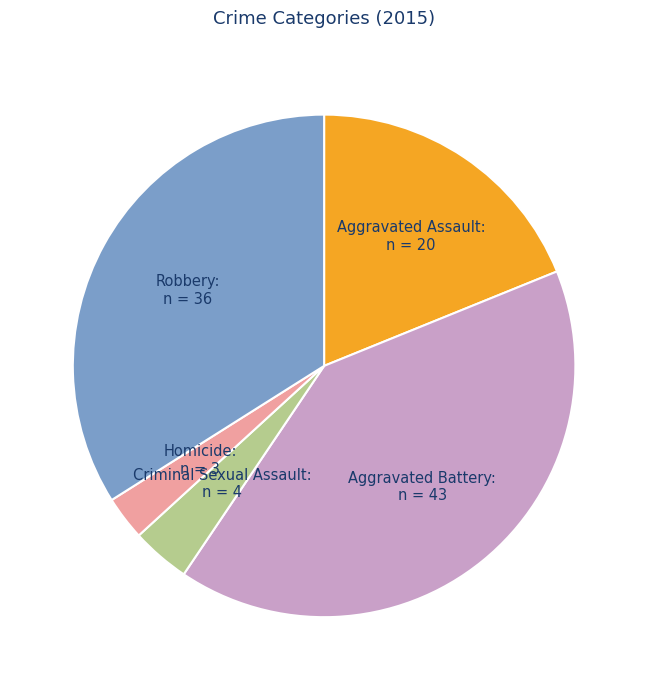

Is there any slice that represents more than half of the pie?

No